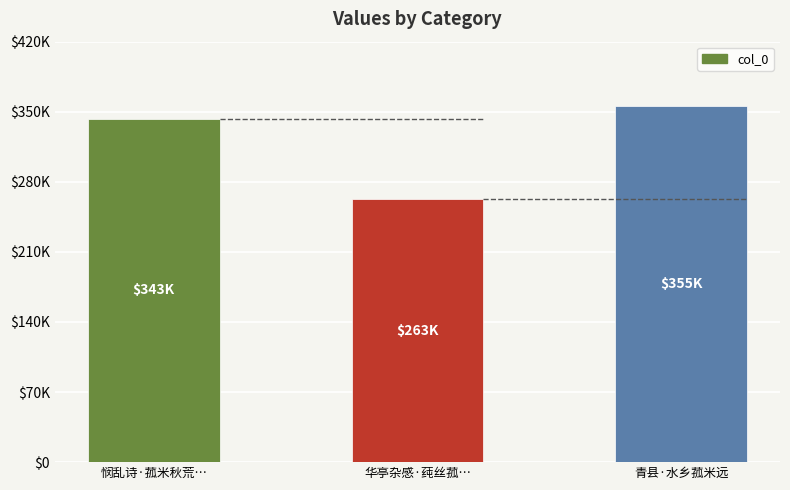

What is the sum of all values?

961074